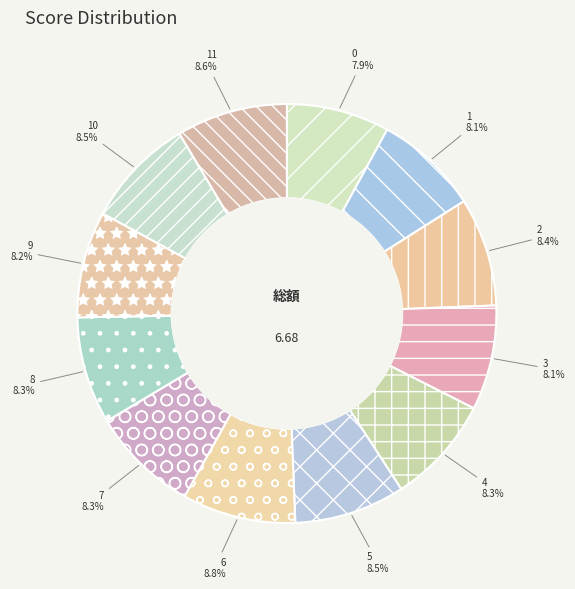

Does any single category account for the majority?

No